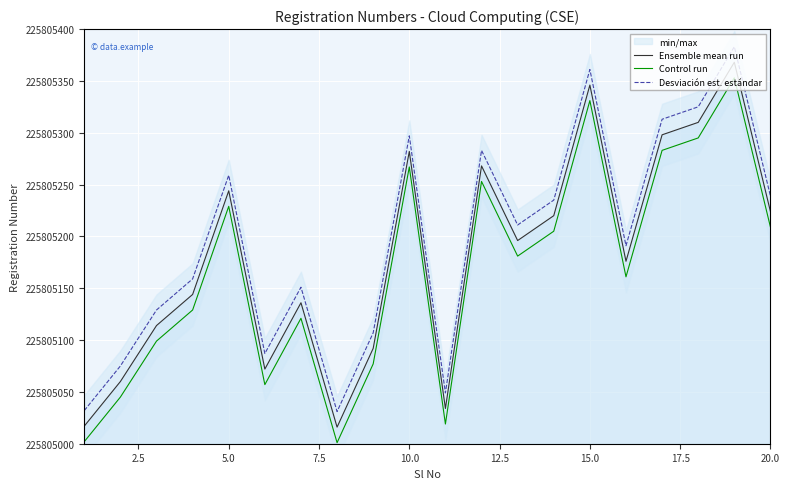

How many interior local peaks does the Desviación est. estándar series have?

6